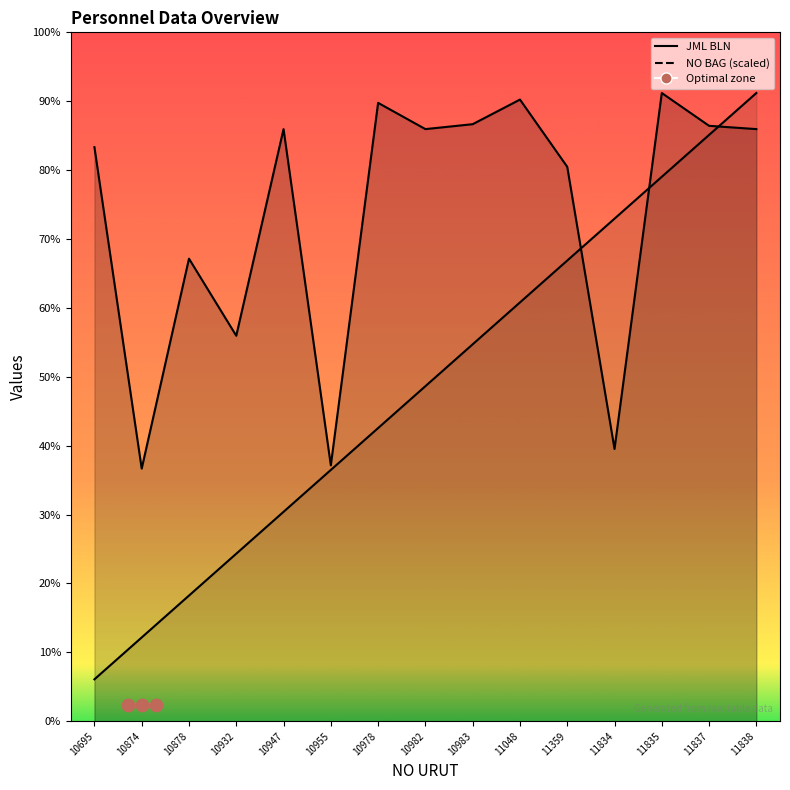

Which series has the largest Y range (max minus min)?

NO BAG